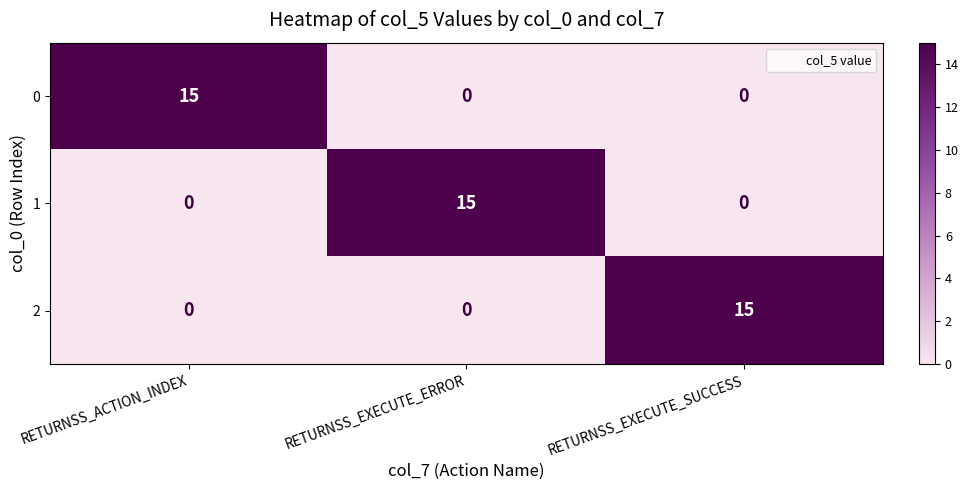

At which label does 0 reach its peak?

RETURNSS_ACTION_INDEX